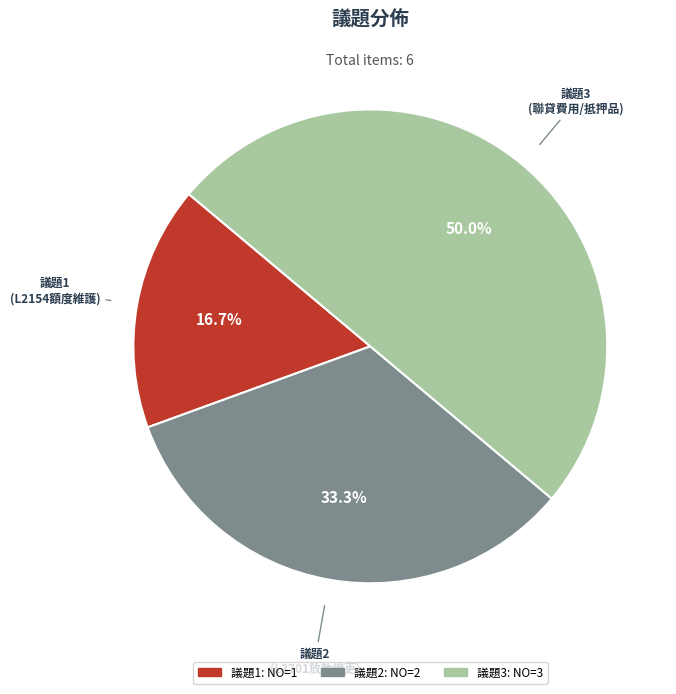

How many segments does this pie chart have?

3